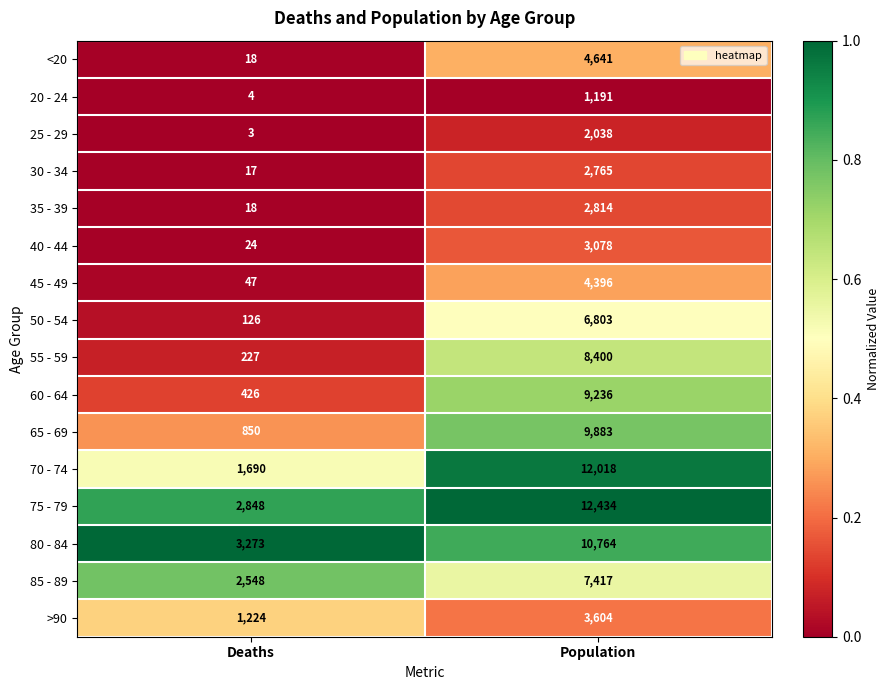

Which series has the widest spread of values?

70 - 74